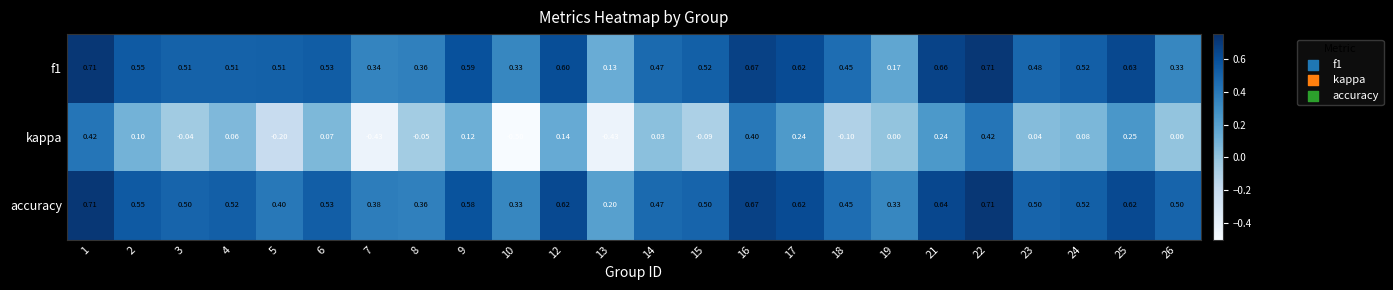

Count the number of categories in the chart.

24